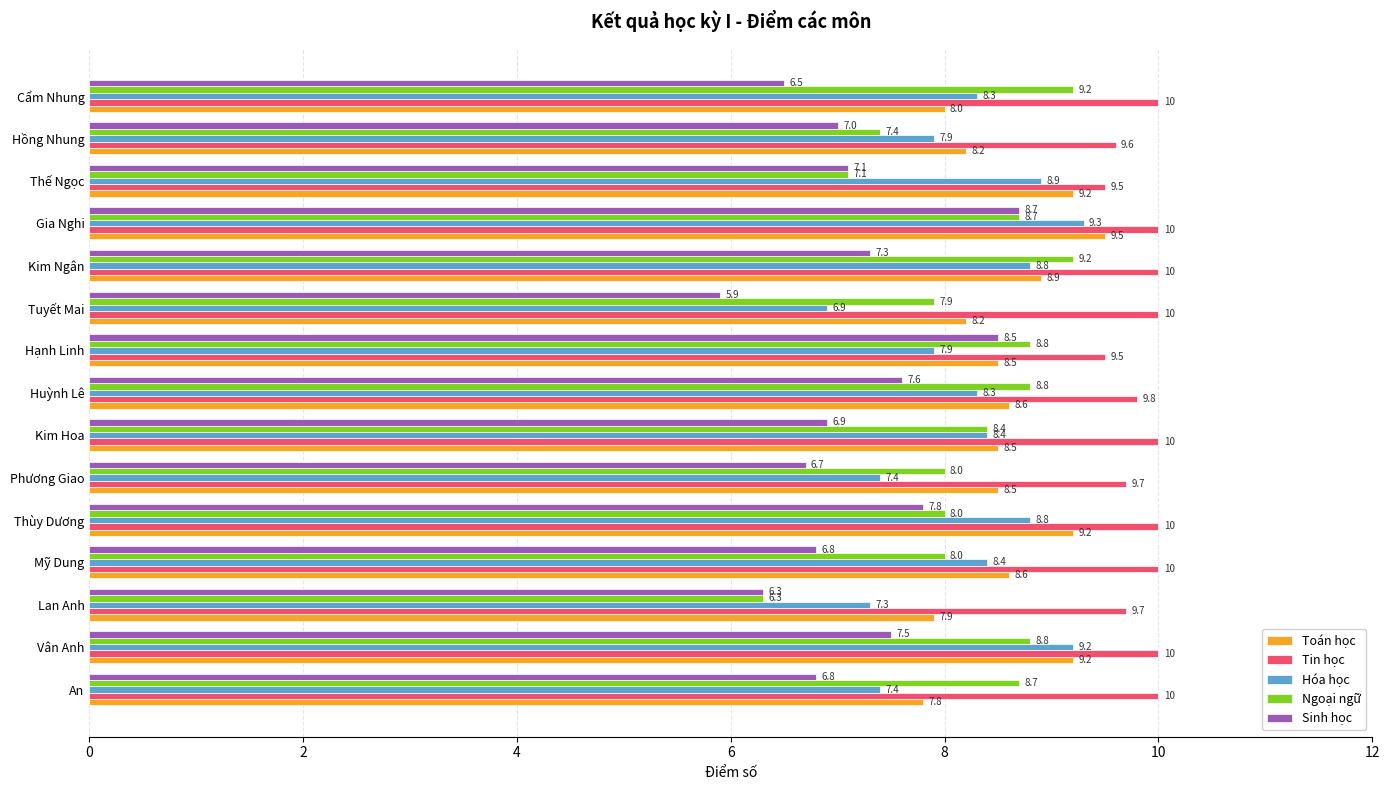

What value does the Toán học series have at Mỹ Dung?

8.6